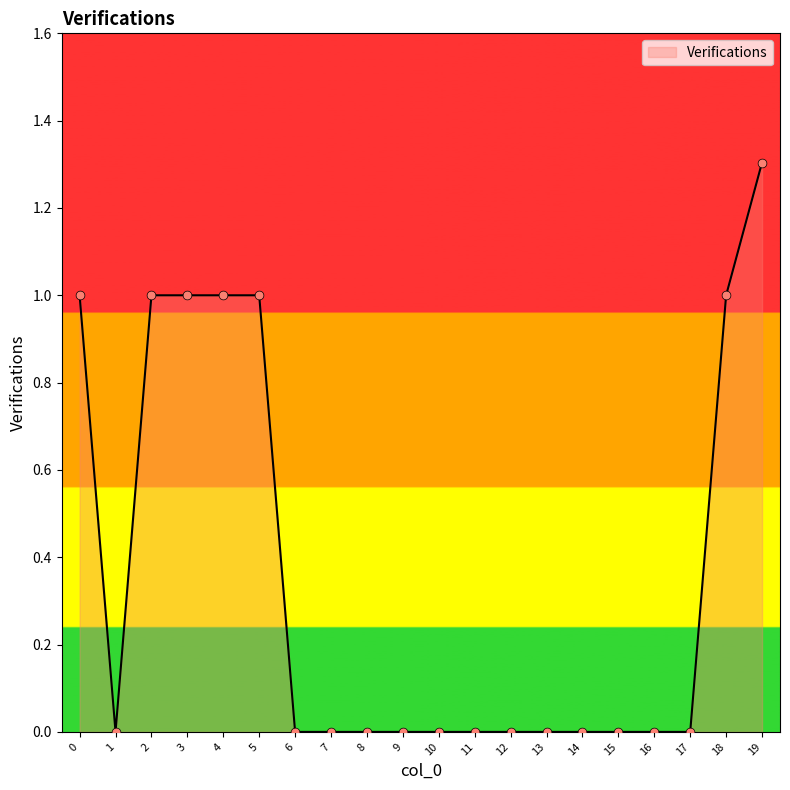

What is the change in value from 4 to 16?

-1.0